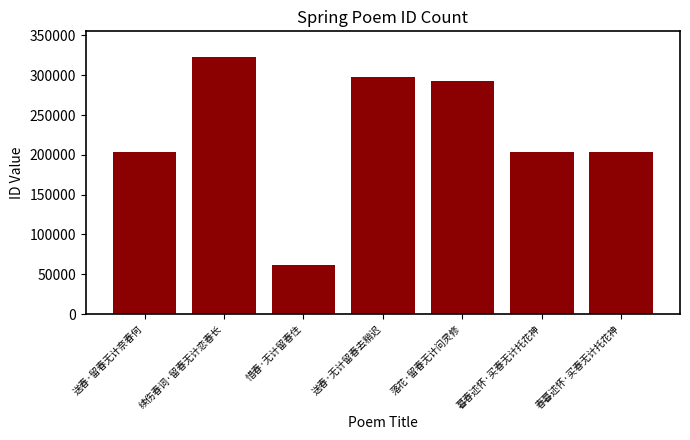

What is the difference between the maximum and minimum values?

261750